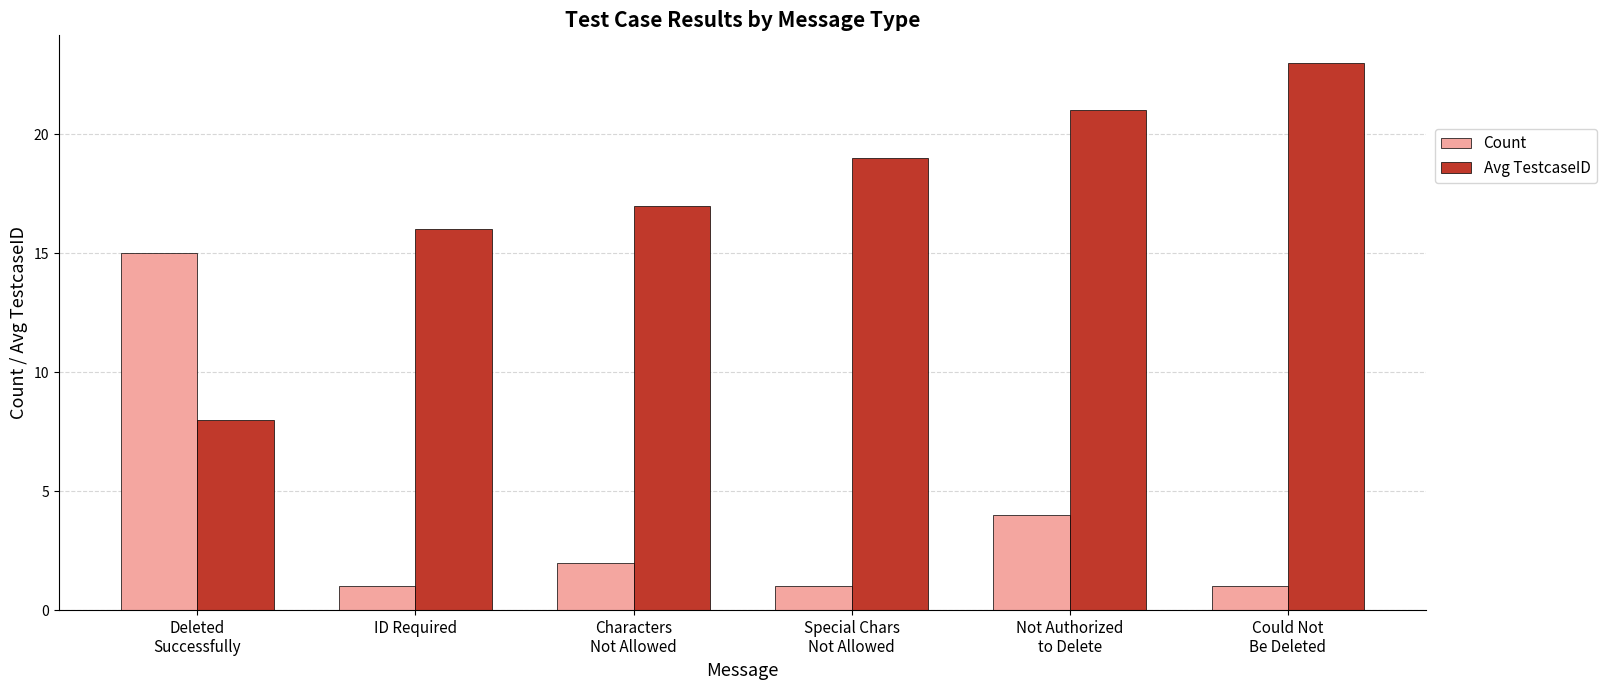

Reading right to left, what are all the values shown in this chart?

Count: Could Not
Be Deleted=1	Not Authorized
to Delete=4	Special Chars
Not Allowed=1	Characters
Not Allowed=2	ID Required=1	Deleted
Successfully=15
Avg TestcaseID: Could Not
Be Deleted=23	Not Authorized
to Delete=21	Special Chars
Not Allowed=19	Characters
Not Allowed=17	ID Required=16	Deleted
Successfully=8